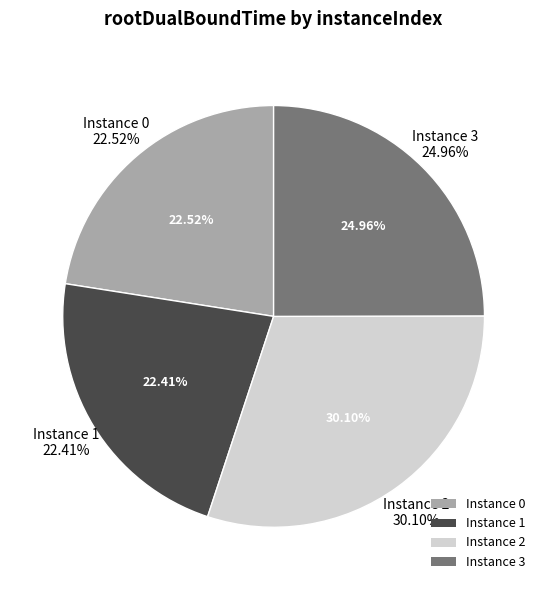

To the nearest percent, what is the average slice percentage?

25%